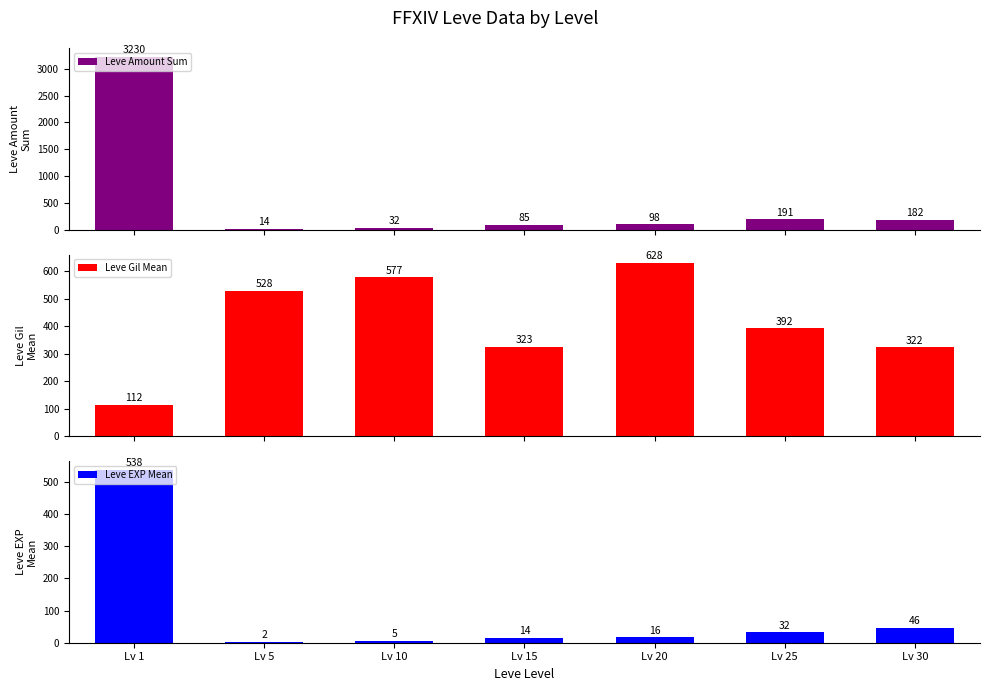

What is the value of the Leve Amount Sum bar at the 7th from the left?

182